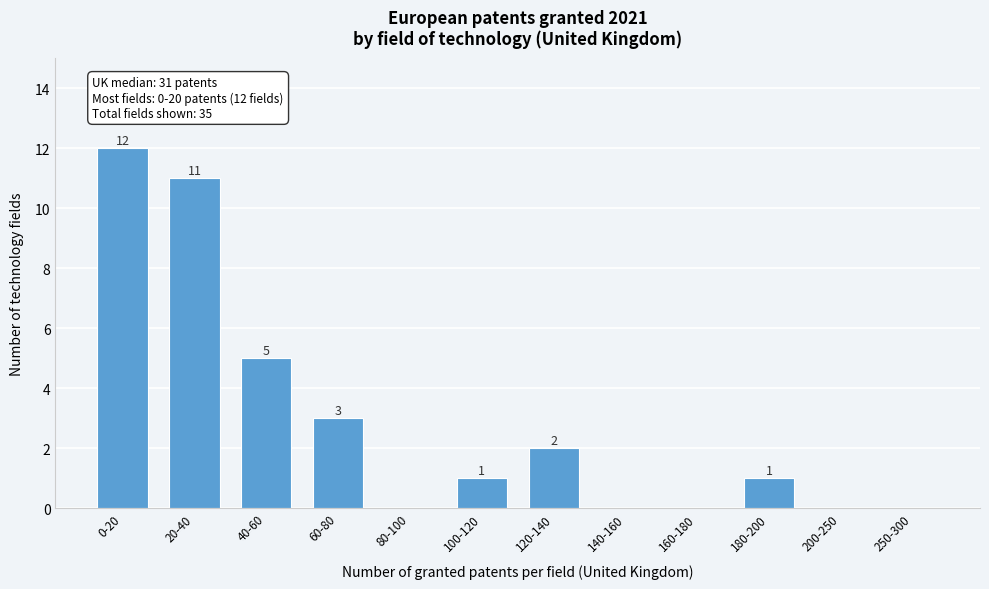

Reading left to right, list all the values displayed in this chart.

0-20=12	20-40=11	40-60=5	60-80=3	80-100=0	100-120=1	120-140=2	140-160=0	160-180=0	180-200=1	200-250=0	250-300=0